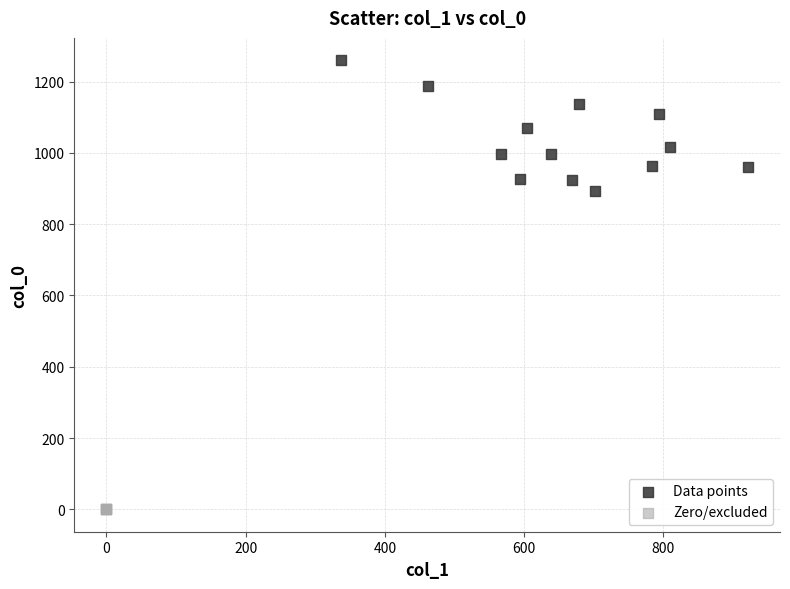

What are all the series names shown in the legend?

Data points, Zero/excluded